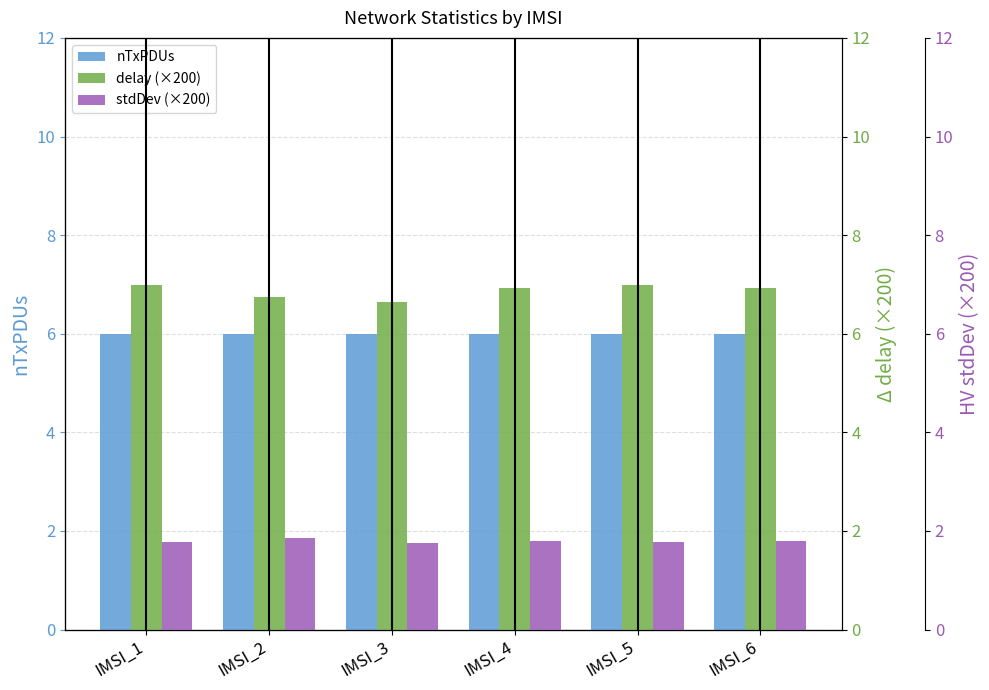

Reading left to right, list all the values displayed in this chart.

nTxPDUs: 6.0	6.0	6.0	6.0	6.0	6.0
delay (×200): 7.0	6.8	6.7	6.9	7.0	6.9
stdDev (×200): 1.8	1.9	1.8	1.8	1.8	1.8